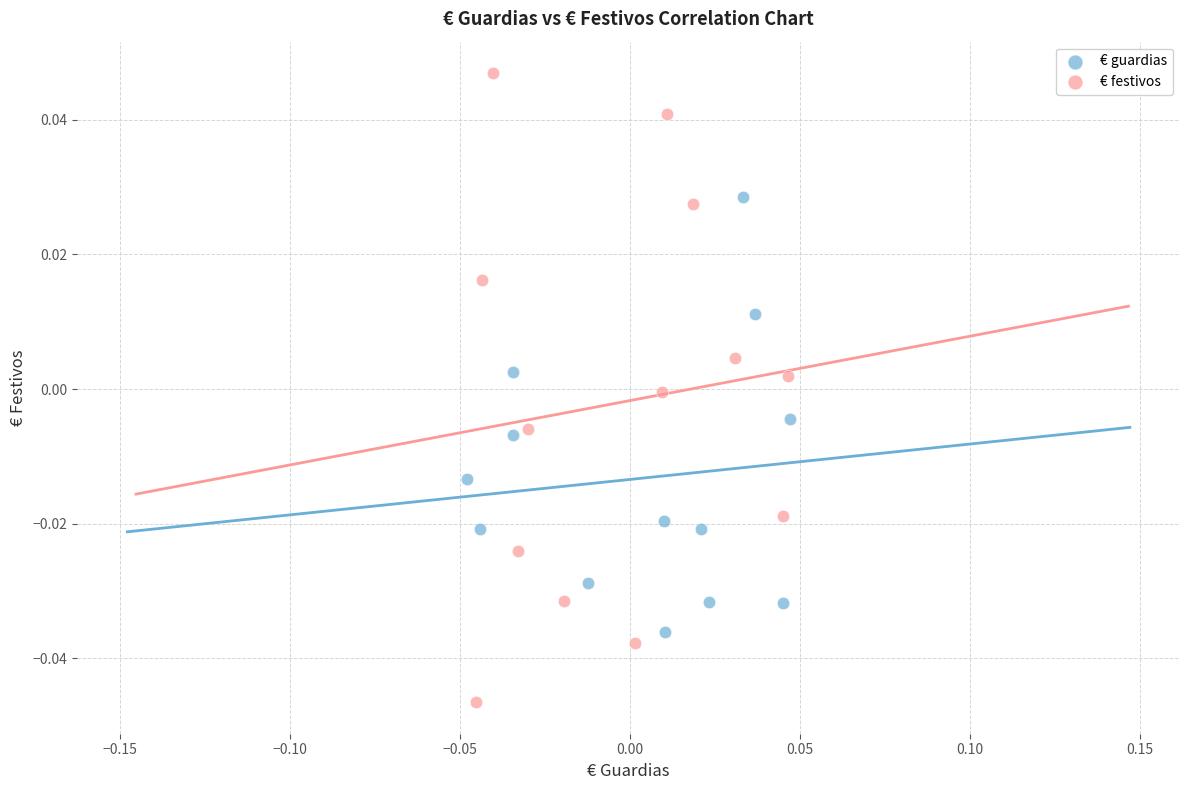

Which series has the largest Y range (max minus min)?

€ festivos